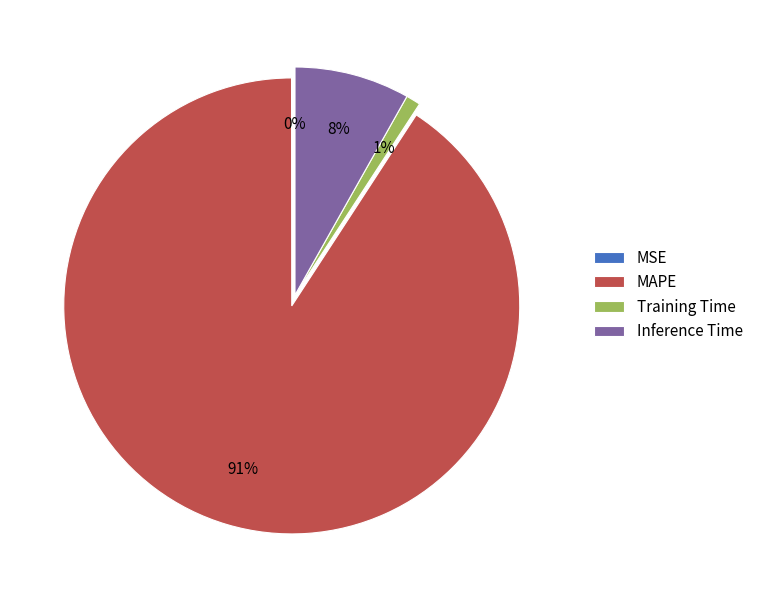

Do MAPE and Training Time together represent more than half of the pie?

Yes